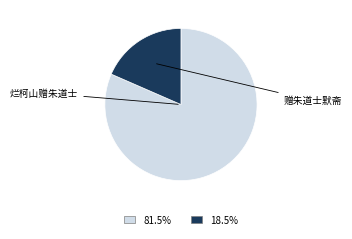

Is there any slice that represents more than half of the pie?

Yes